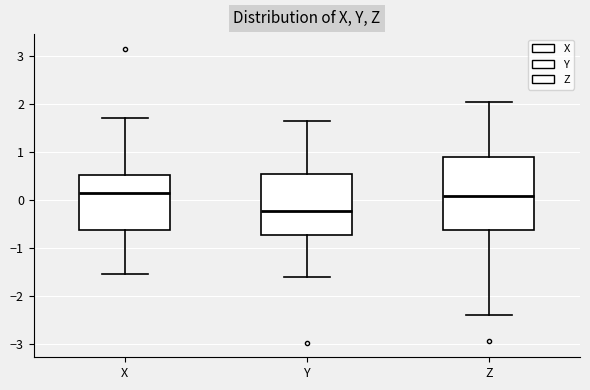

Reading left to right, transcribe this box plot: for each box, give where its median line is, the range the box spans, and where its two whiskers end, as read against the y-axis. The values are not printed on the chart, so give them approximately, as read against the axis.

X: median 0.1, box -0.6 to 0.5, whiskers -1.5 to 1.7
Y: median -0.2, box -0.7 to 0.5, whiskers -1.6 to 1.6
Z: median 0.1, box -0.6 to 0.9, whiskers -2.4 to 2.0